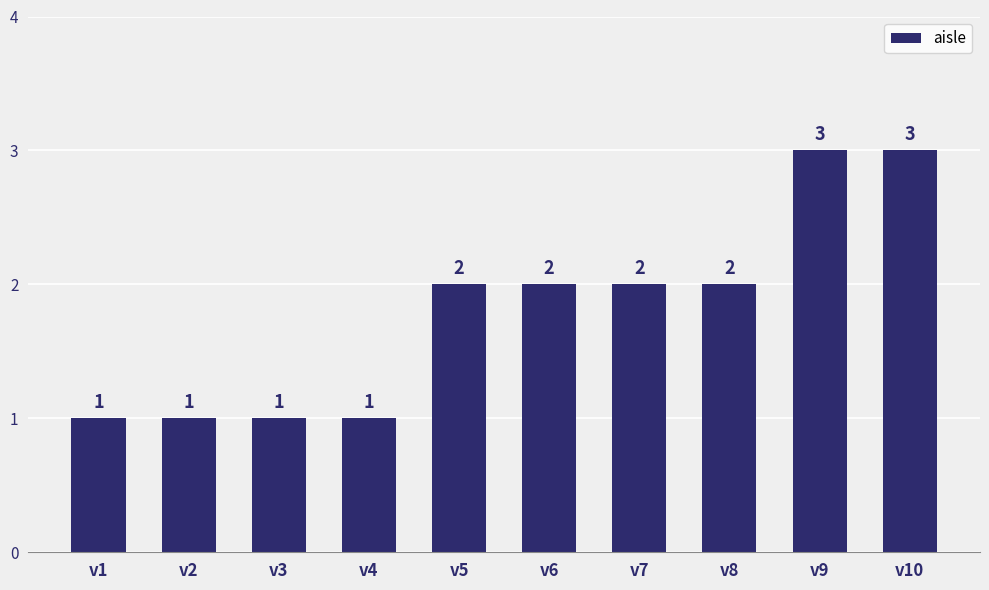

How many values are between 1 and 2?

8